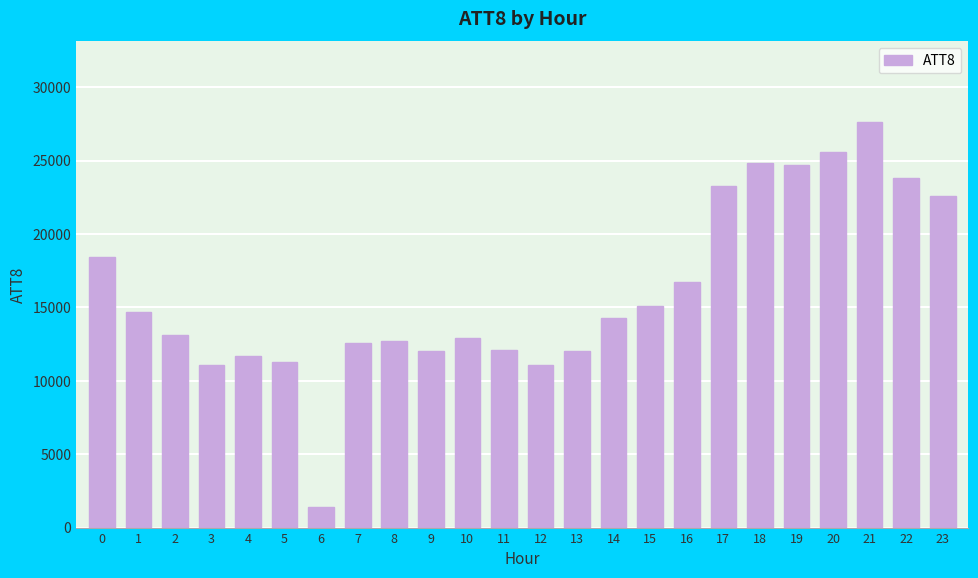

What is the ratio of the value at 18 to the value at 7?

2.0